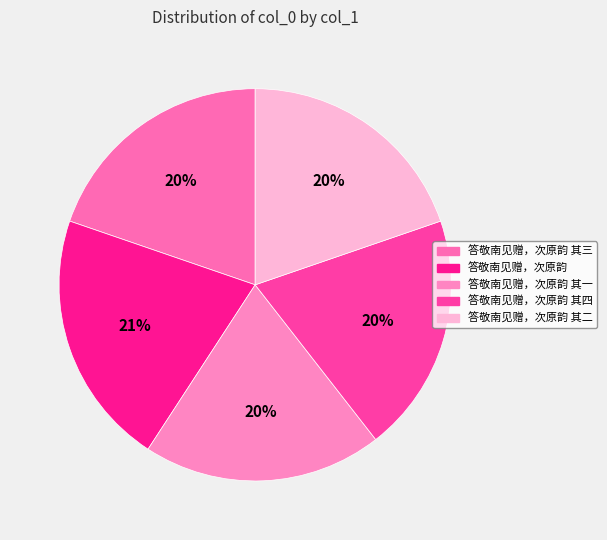

Count the number of slices in the pie.

5